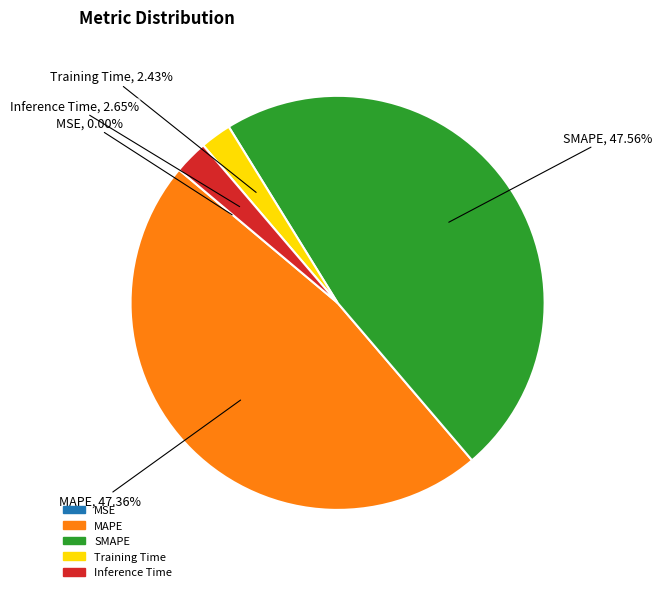

To the nearest percent, what is the difference between the largest and smallest slice percentages?

48%